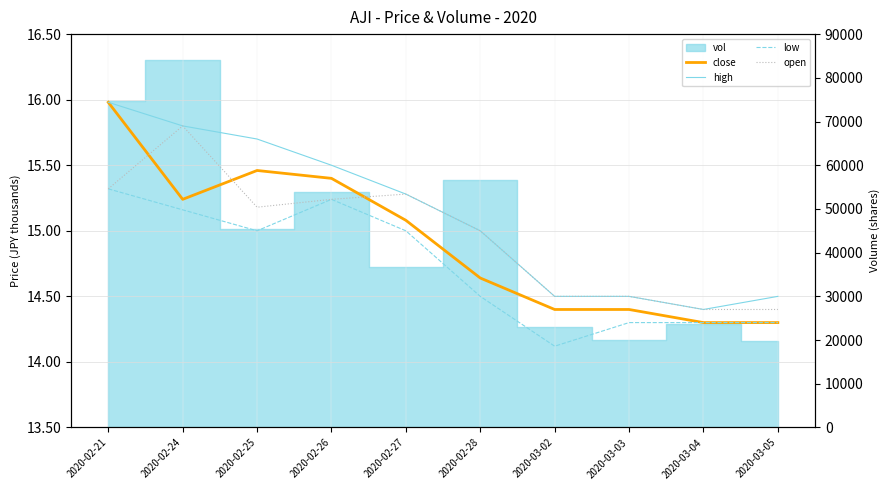

What is the label of the 9th point from the right?

2020-02-24